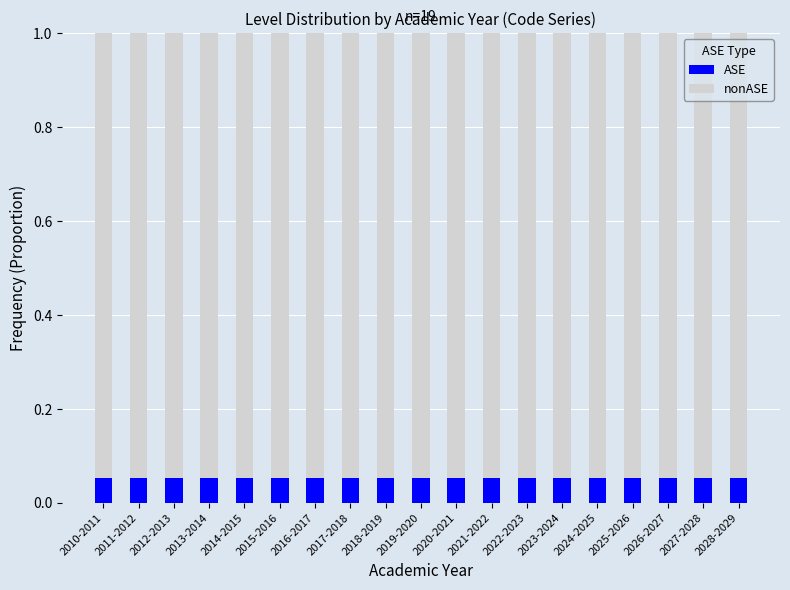

What is the total value across all series at 2028-2029?

1.0